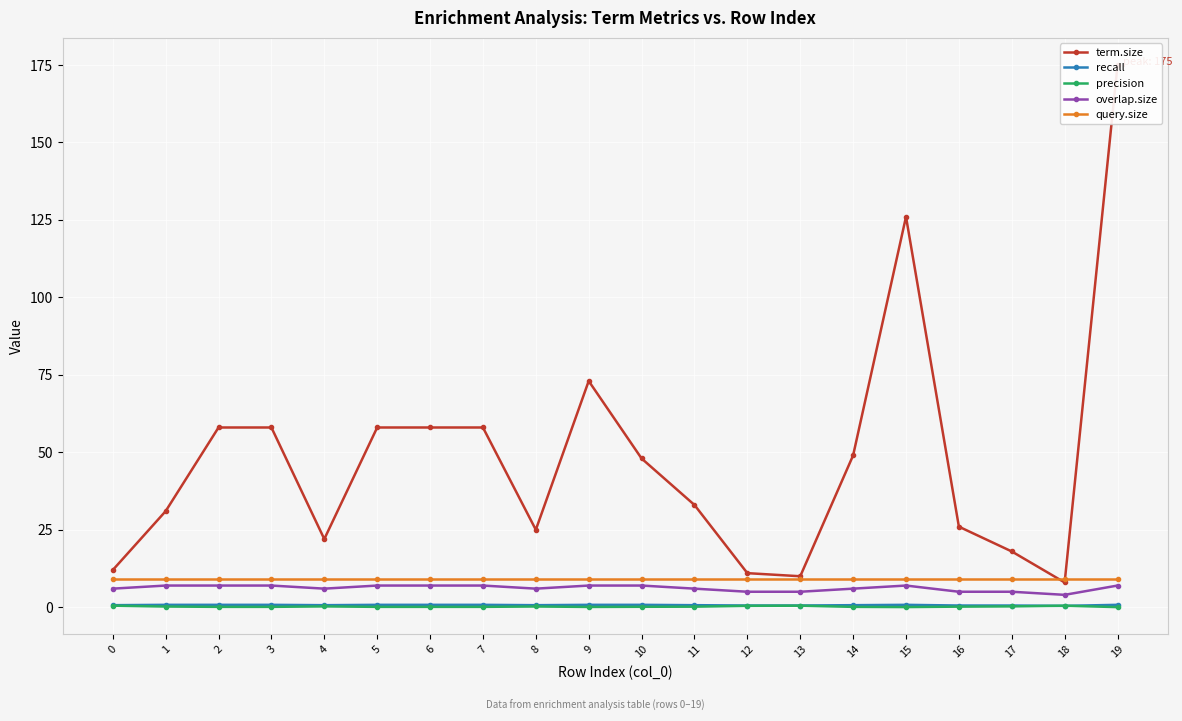

What is the sum of all precision values?

4.4